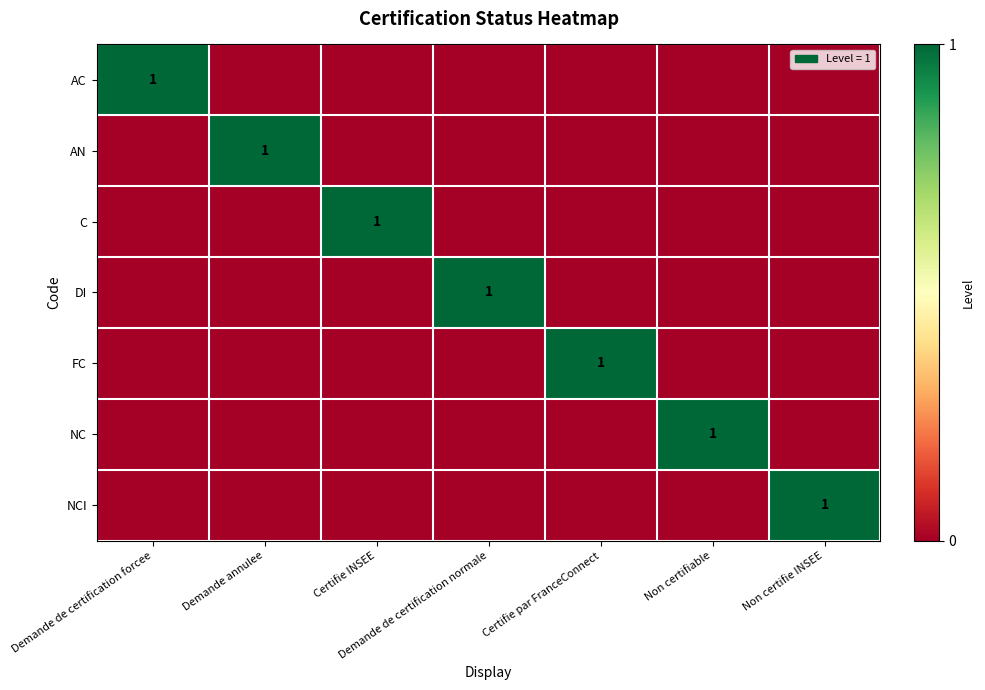

The value of AC at Demande de certification forcee is 1. True or false?

True